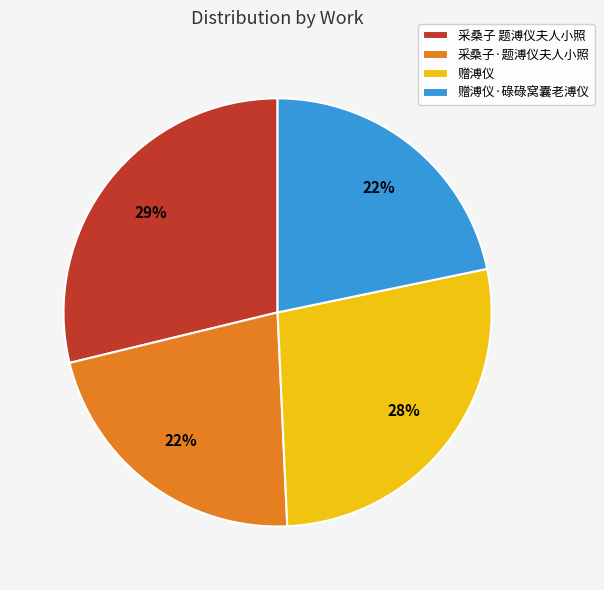

To the nearest percent, what is the average slice percentage?

25%